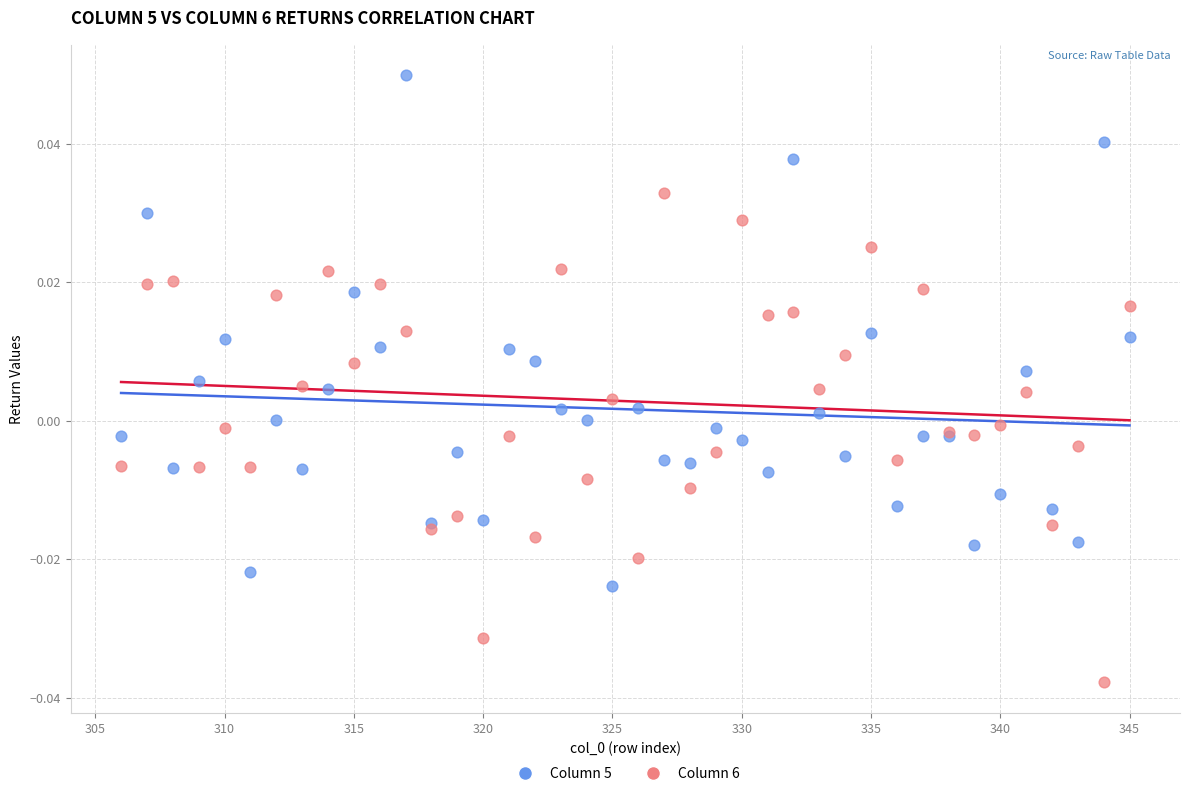

Which series reaches the minimum Y coordinate?

Column 6